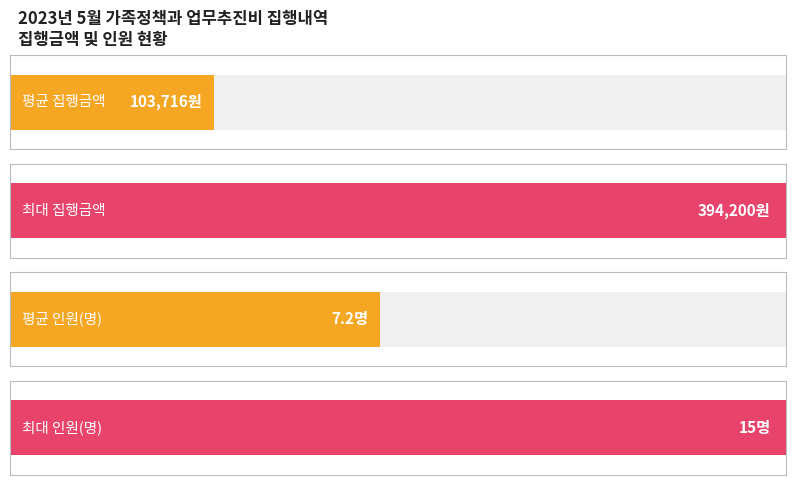

Which series has the widest spread of values?

집행금액(원)